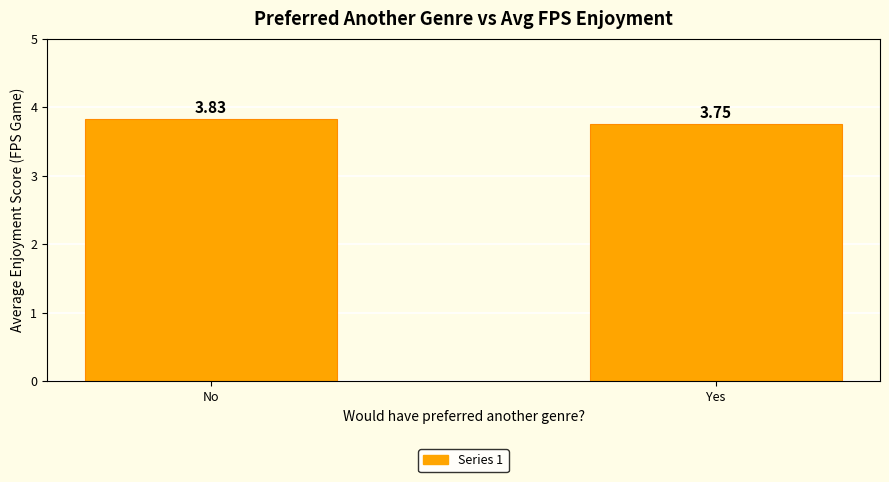

Which label corresponds to the largest value in the chart?

No